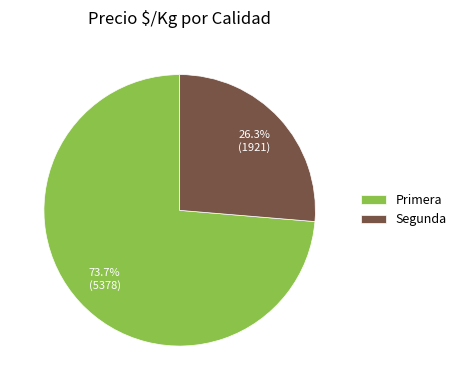

Is it true that Primera is 20% of the pie?

False